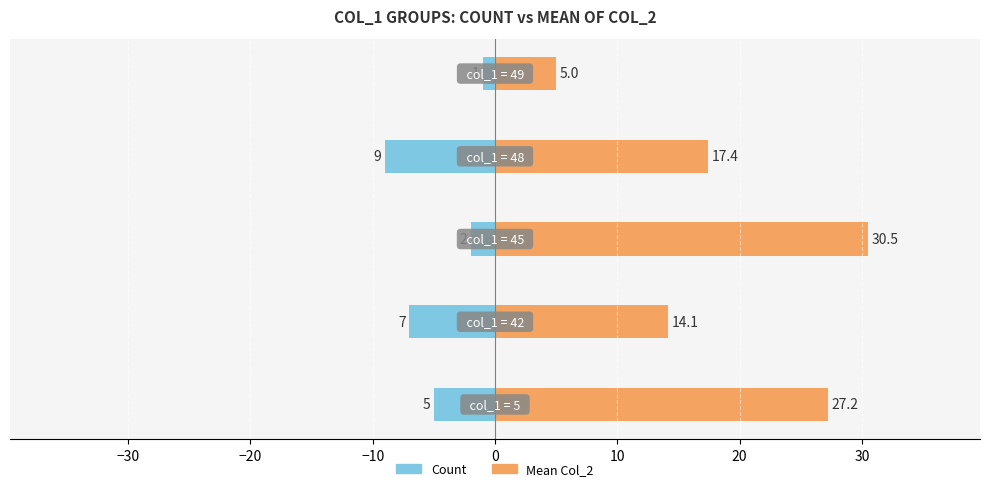

Reading left to right, what are all the values shown in this chart?

Count: −40=-5.0	−30=-7.0	−20=-2.0	−10=-9.0	0=-1.0
Mean Col_2: −40=27.2	−30=14.1	−20=30.5	−10=17.4	0=5.0